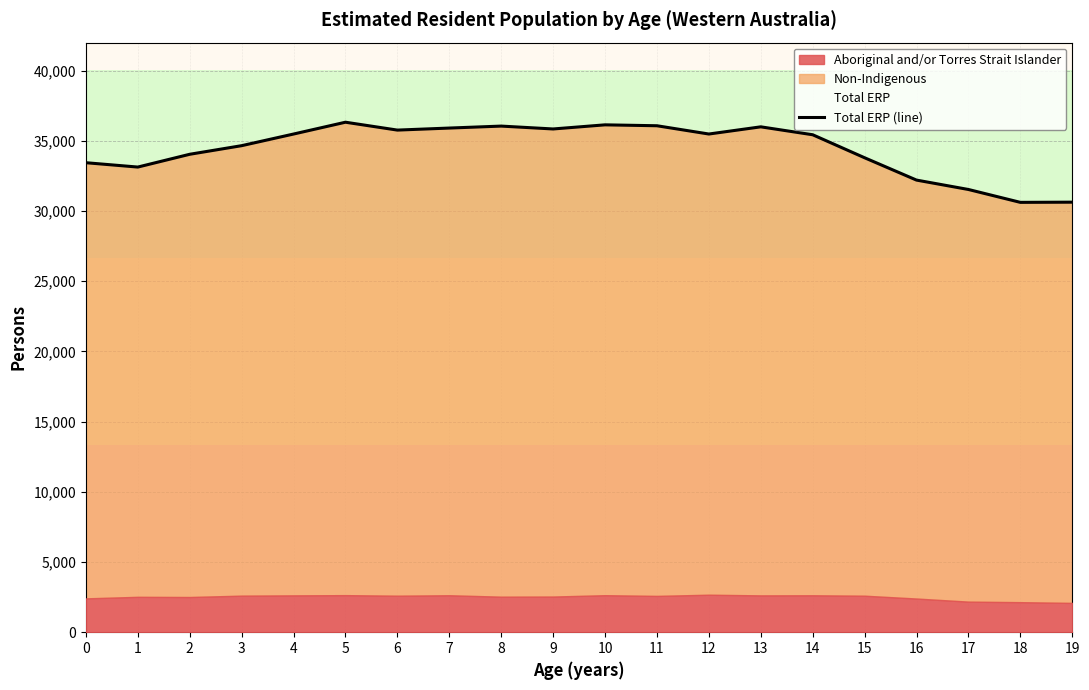

List the labels in order of value, smallest first.

18, 19, 17, 16, 1, 0, 15, 2, 3, 14, 4, 12, 6, 9, 7, 13, 8, 11, 10, 5